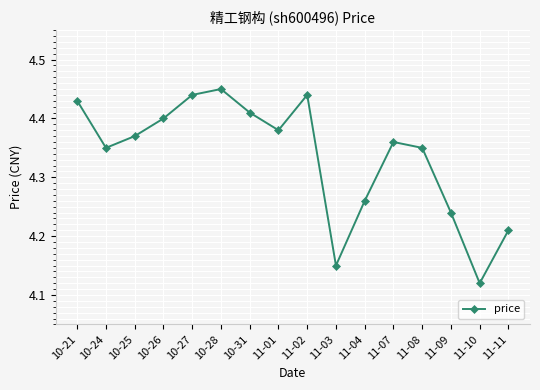

What is the change in value from 10-21 to 11-09?

-0.2